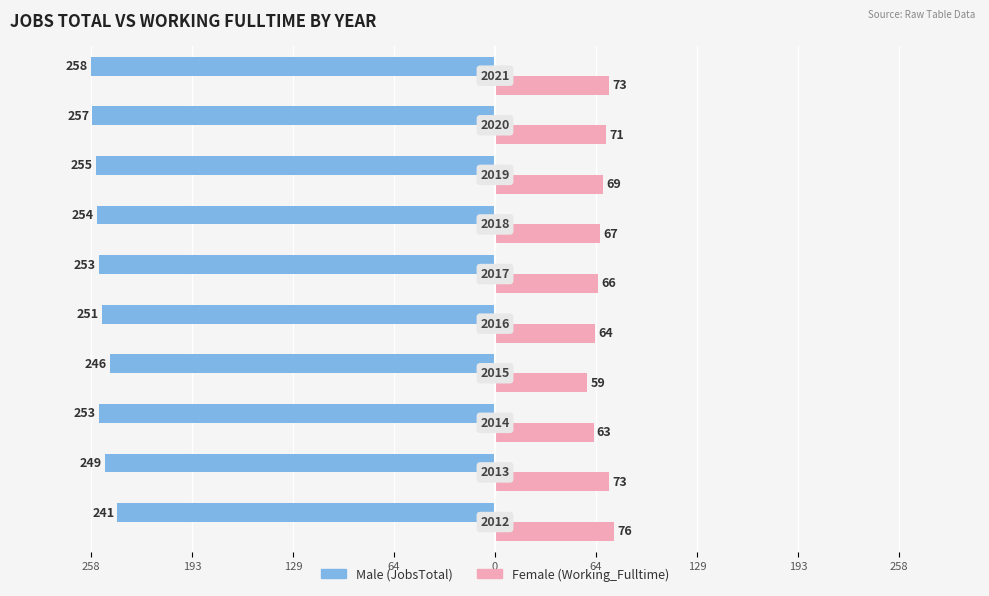

What are all the series names shown in the legend?

Male (JobsTotal), Female (Working_Fulltime)